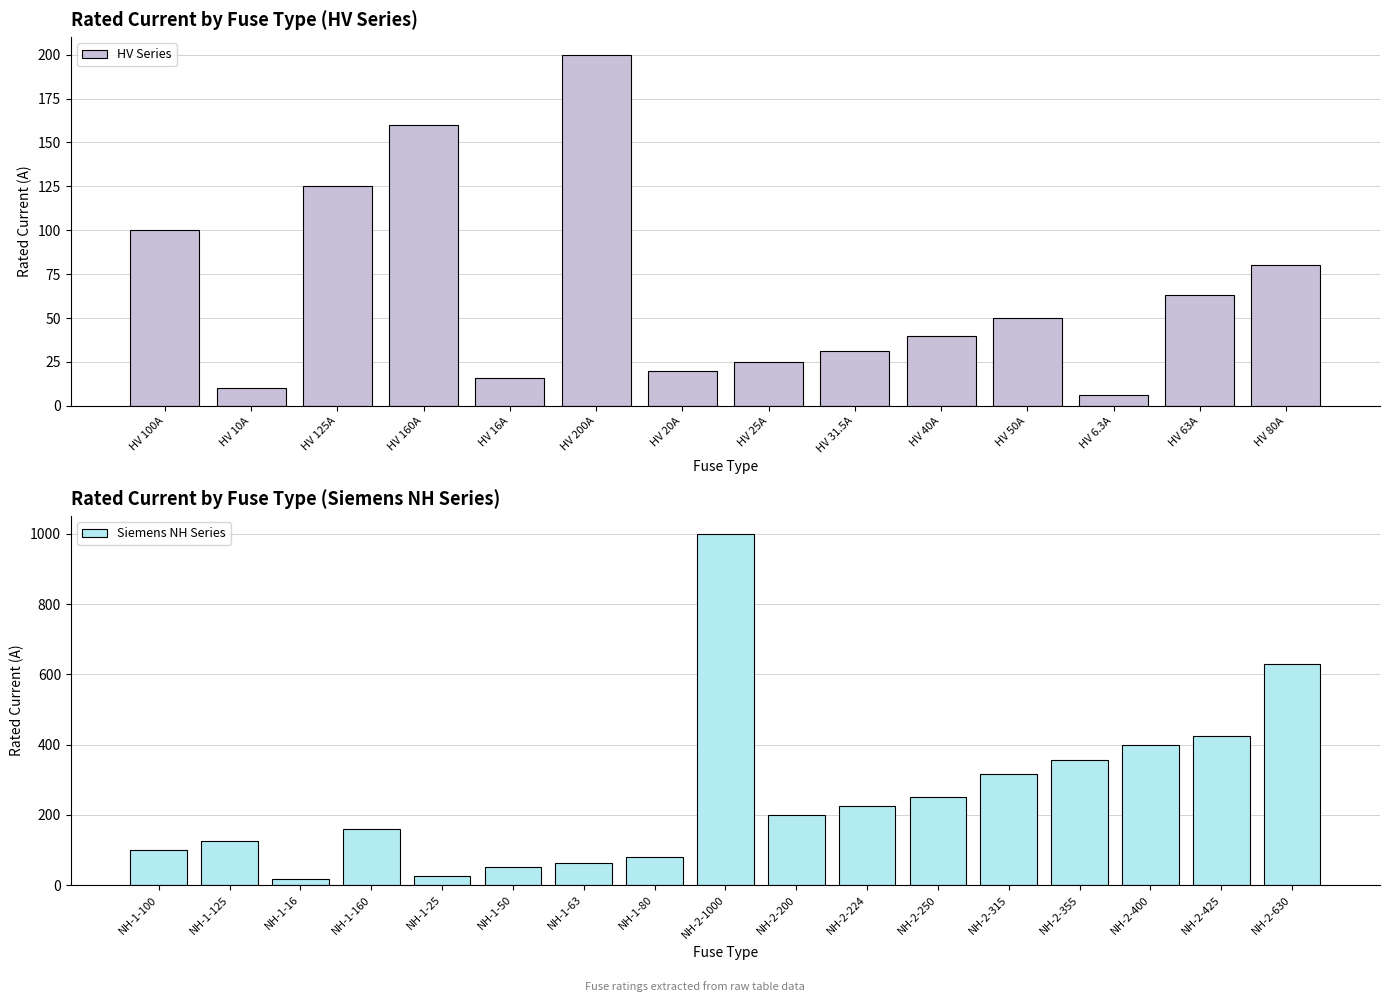

What is the value of the 25th bar from the left?

224.0